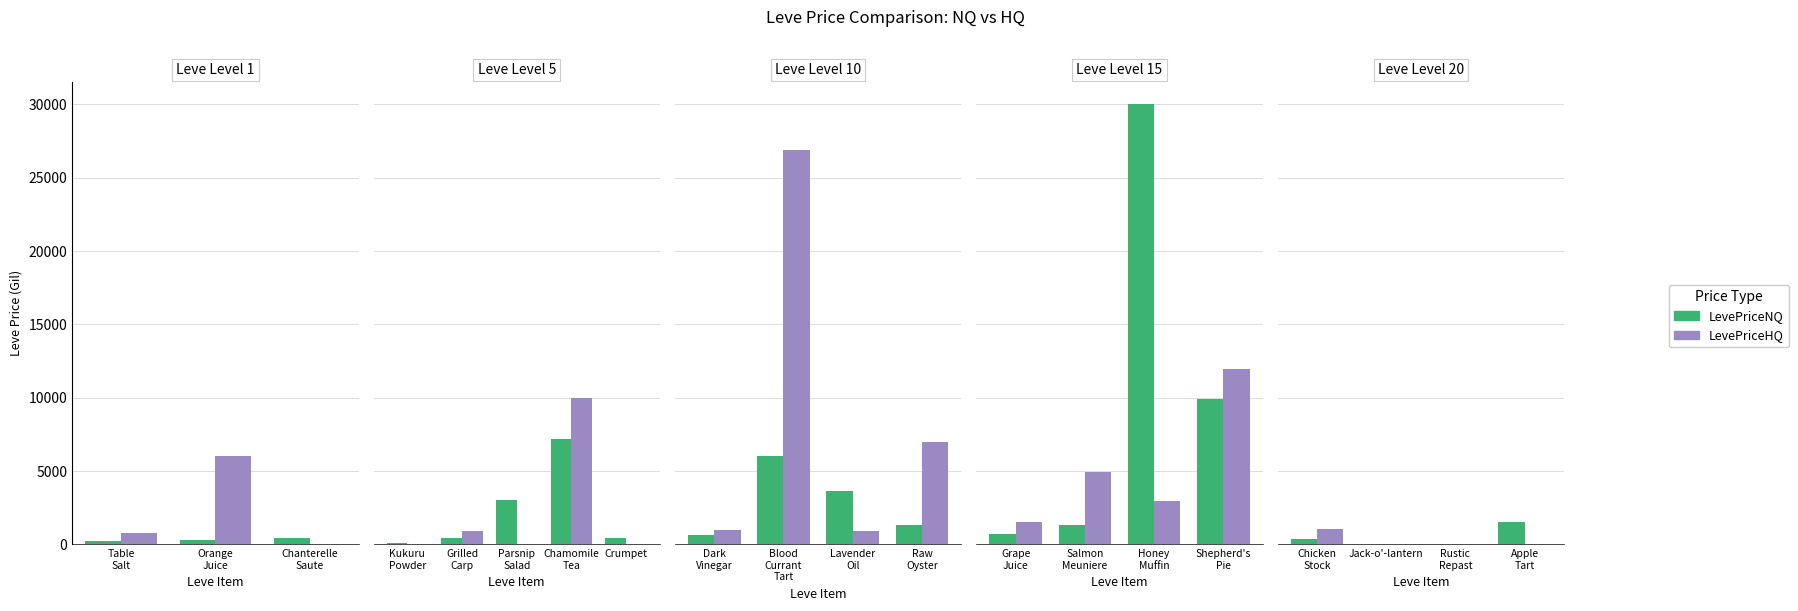

Rank the series by their maximum value, from lowest to highest.

LevePriceHQ, LevePriceNQ